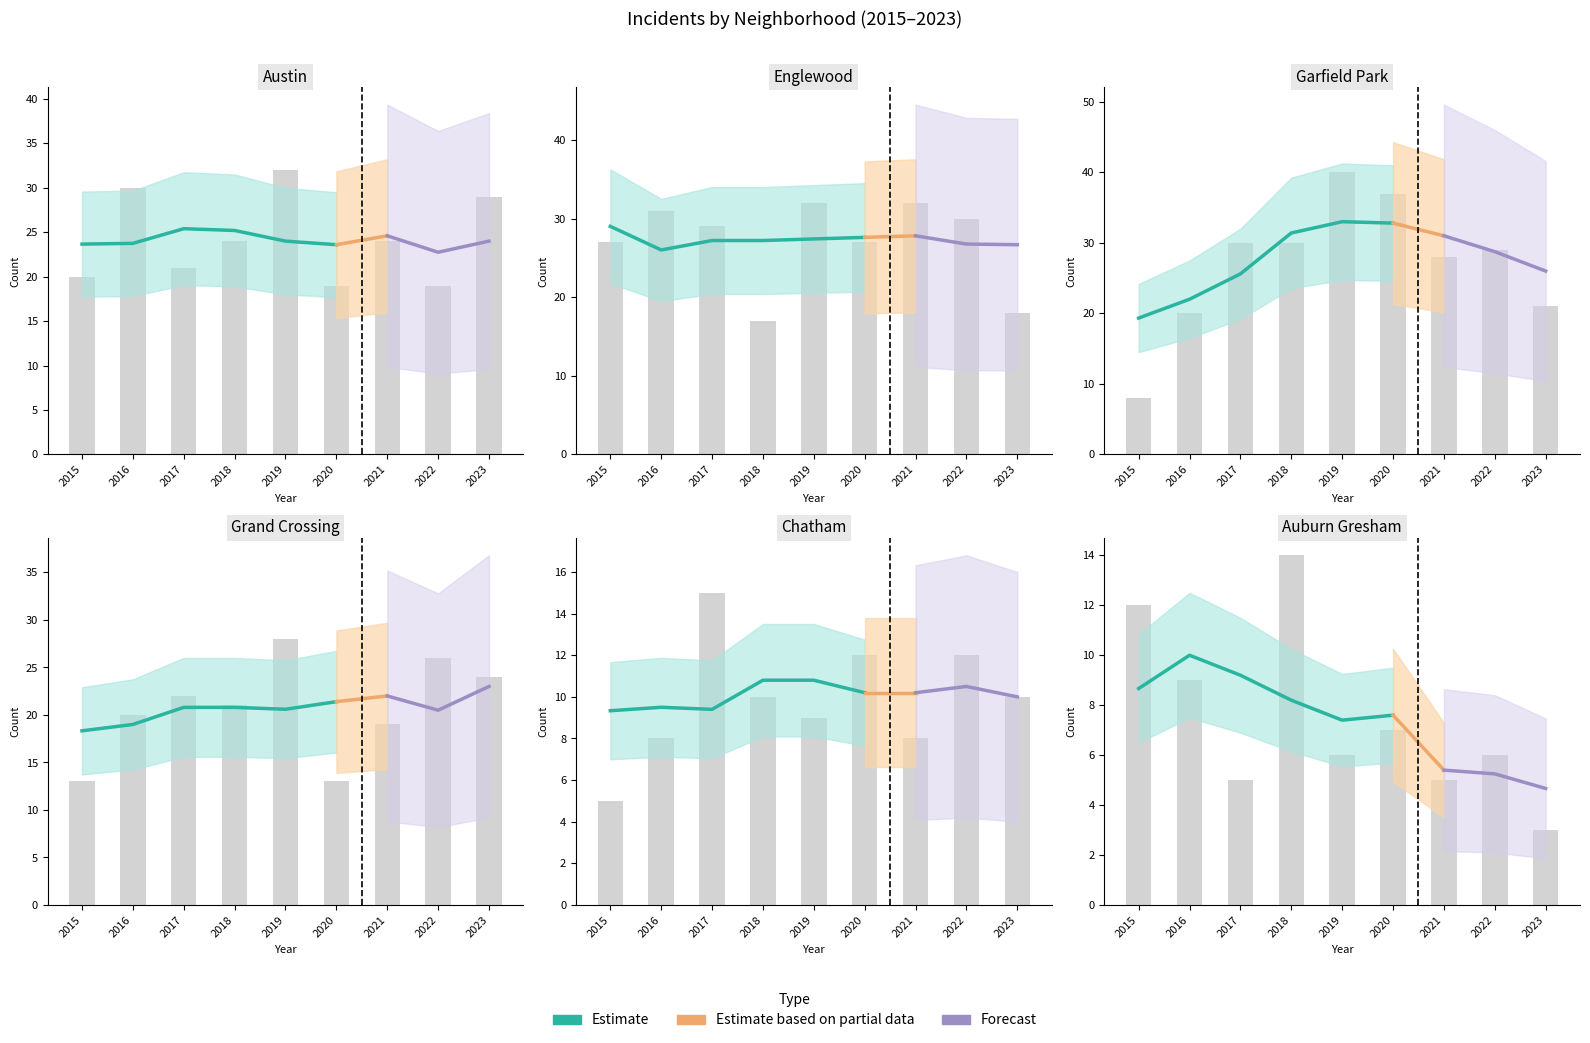

At which label does Austin first exceed 24?

2016